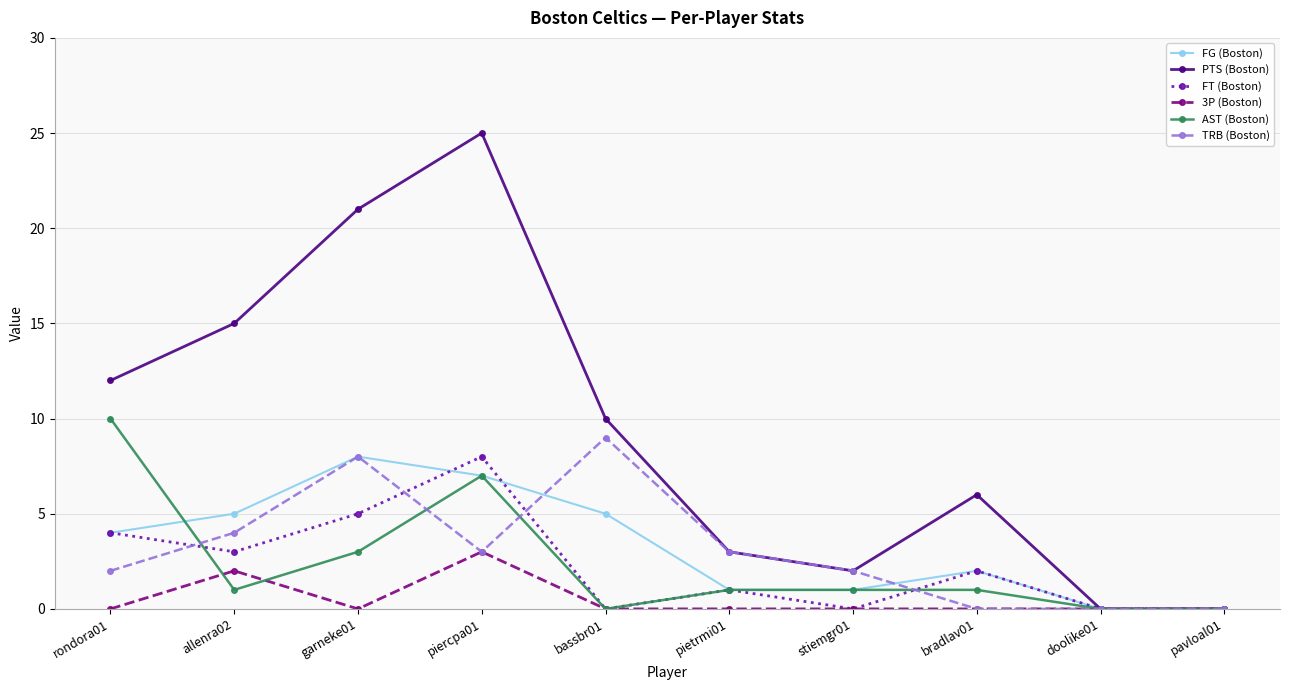

What is the average value of the PTS (Boston) series?

9